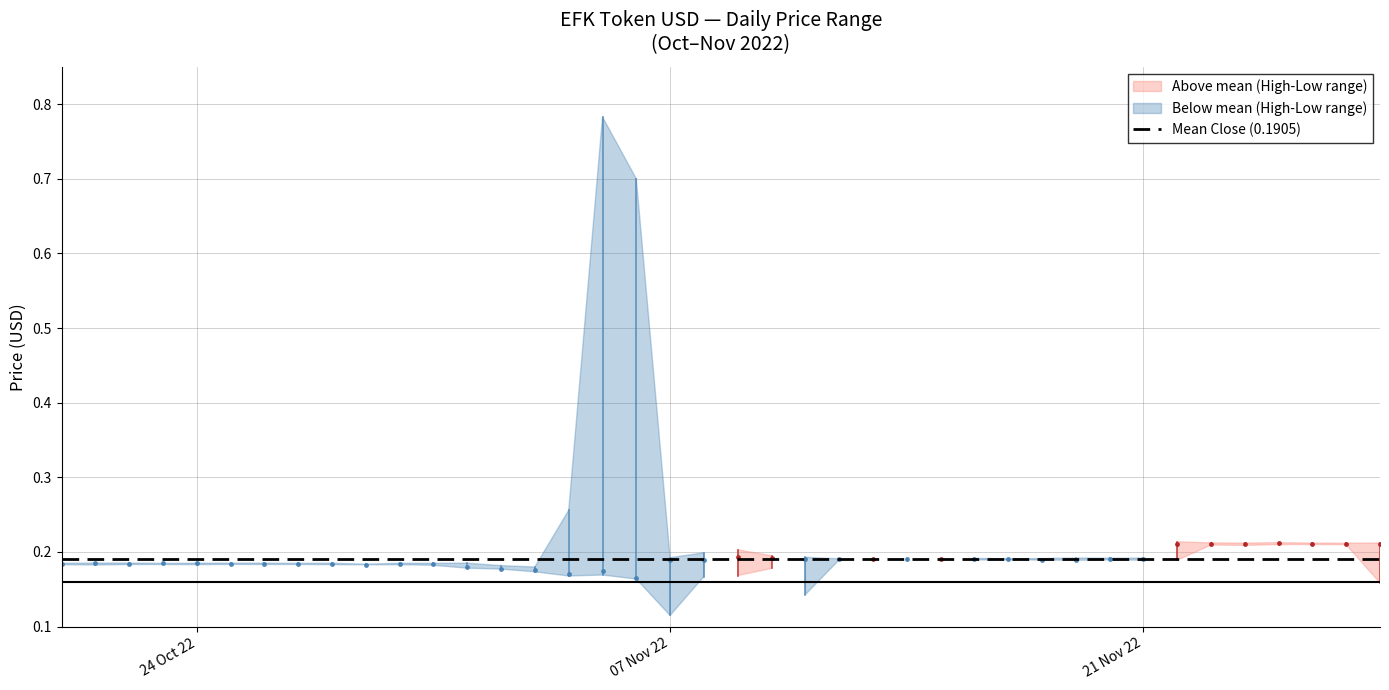

True or false: close has a value of 0.2 at 12.

False